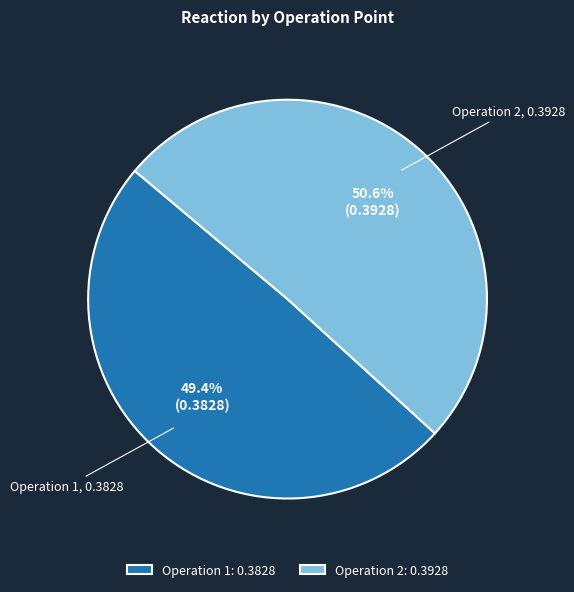

Which has a higher value, Operation 1: 0.3828 or Operation 2: 0.3928?

Operation 2: 0.3928